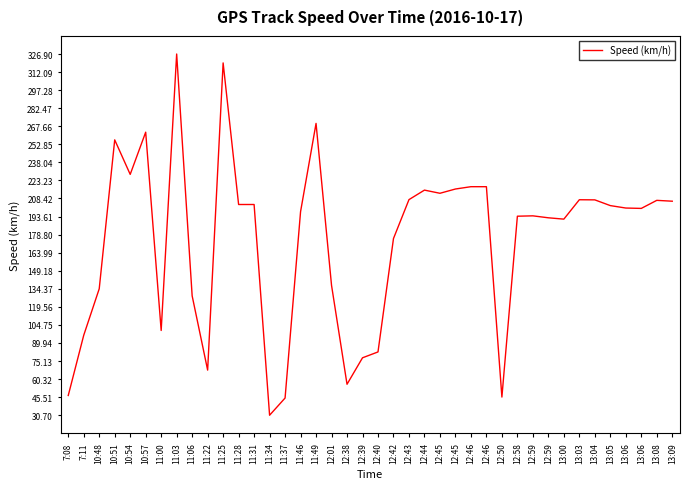

How many lines are shown in the chart?

1